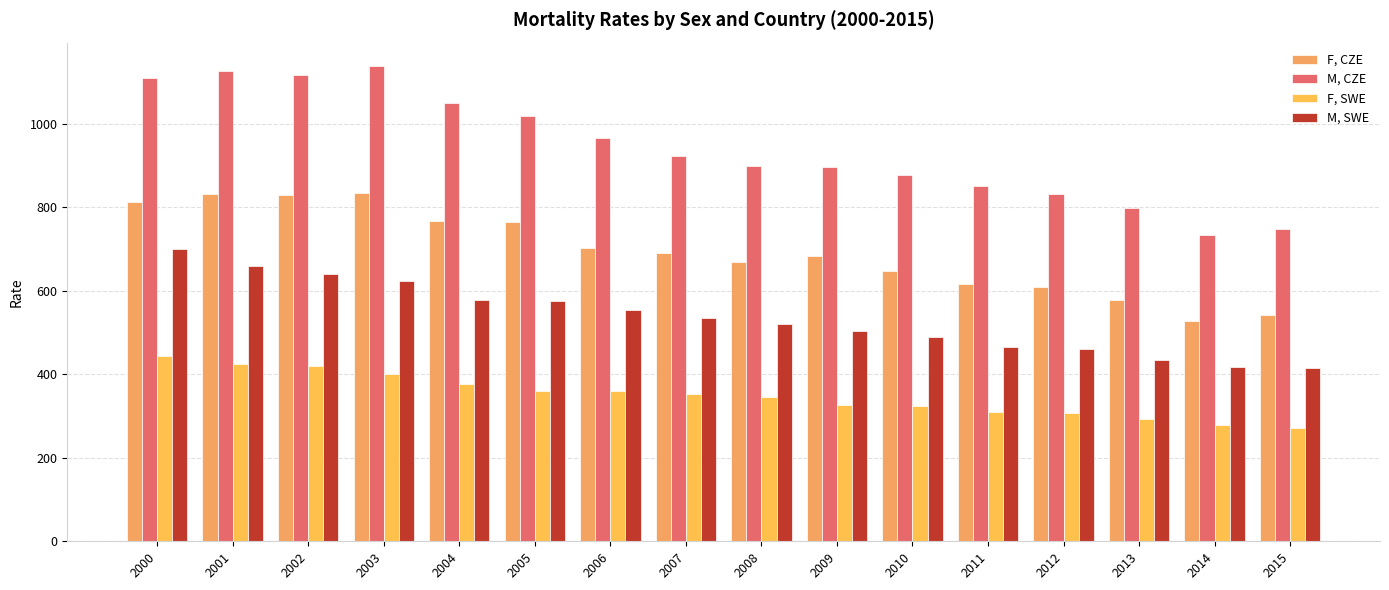

What are all the series names shown in the legend?

F, CZE, M, CZE, F, SWE, M, SWE